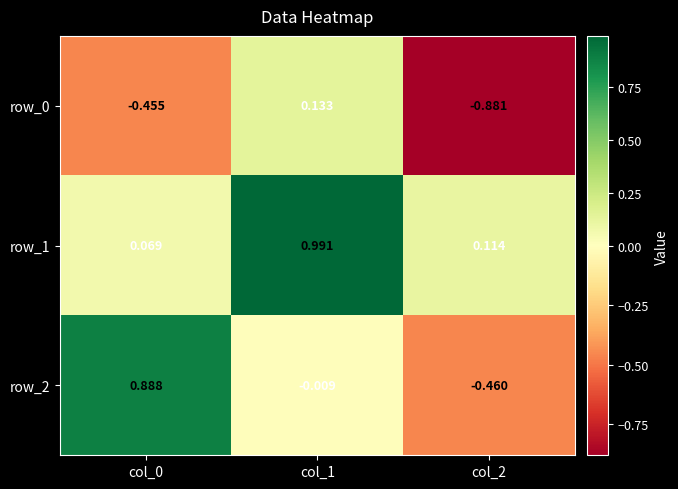

Is the value of row_0 at col_2 greater than the value of row_2 at col_1?

No